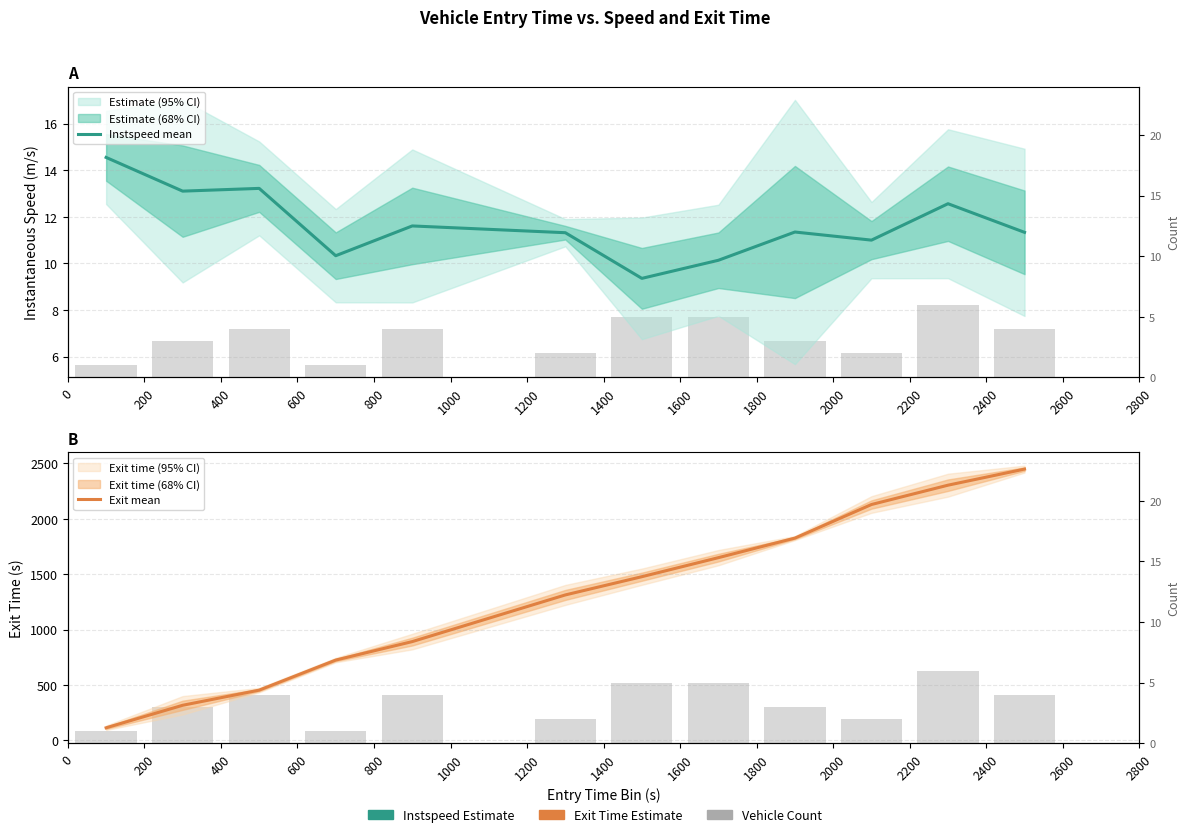

What is the average value of the Exit mean series?

1304.1